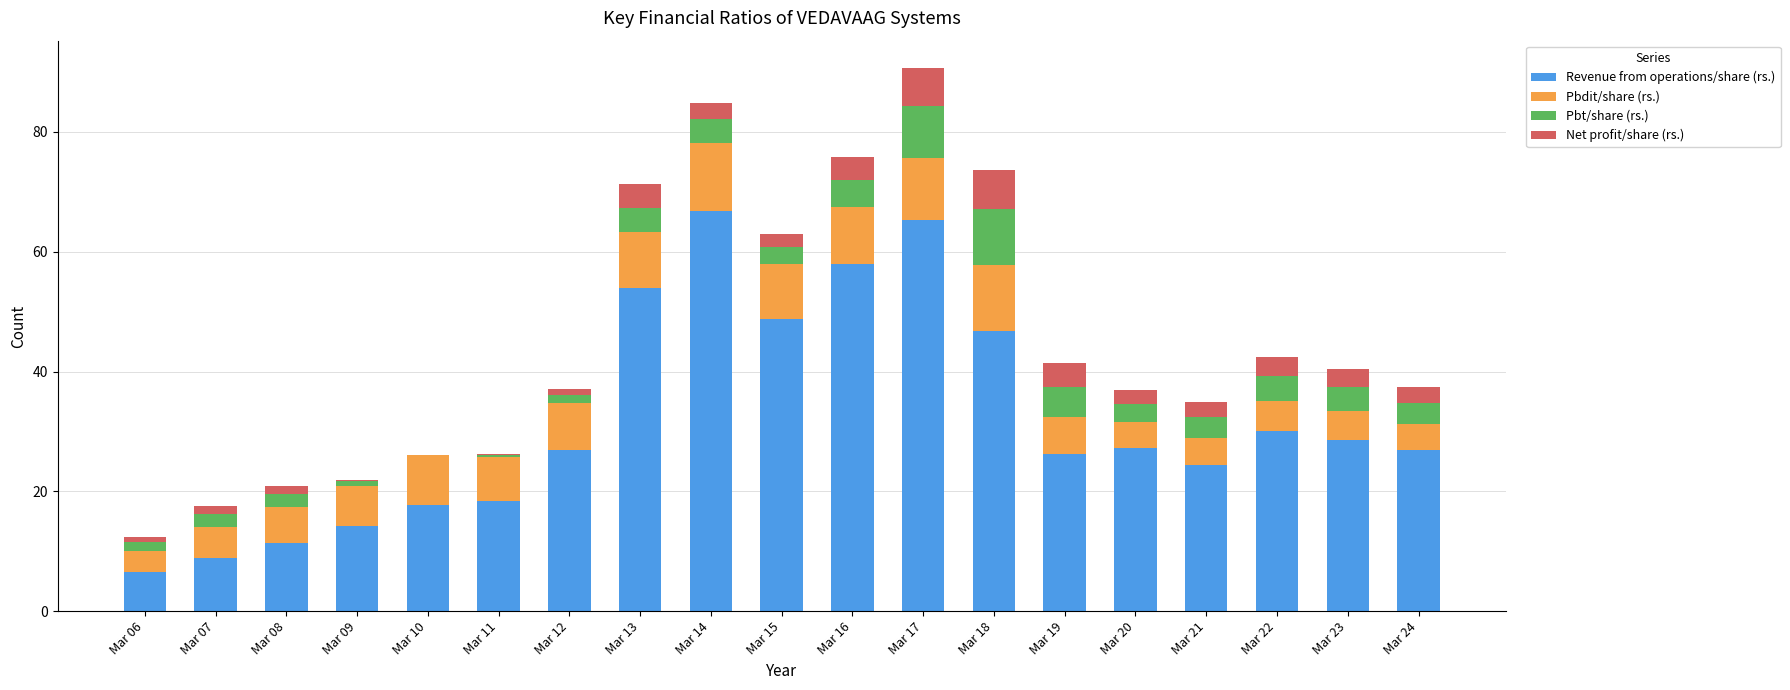

What is the total value across all series at Mar 16?

75.8